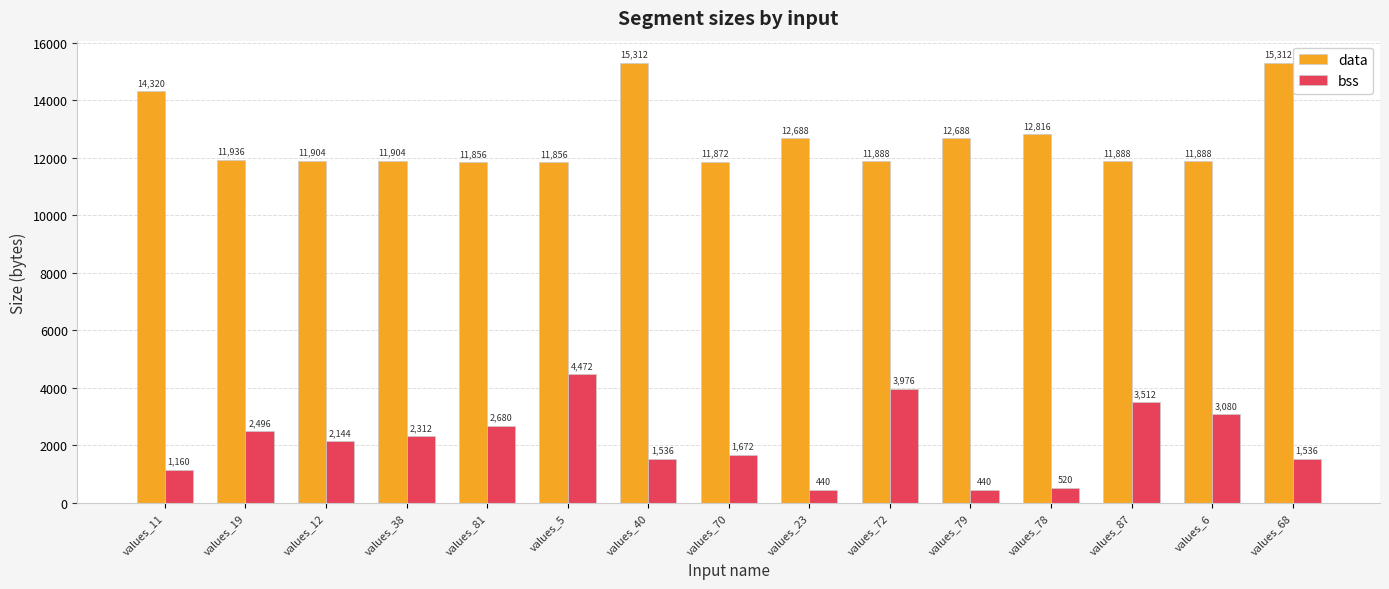

At which label does bss reach its peak?

values_5